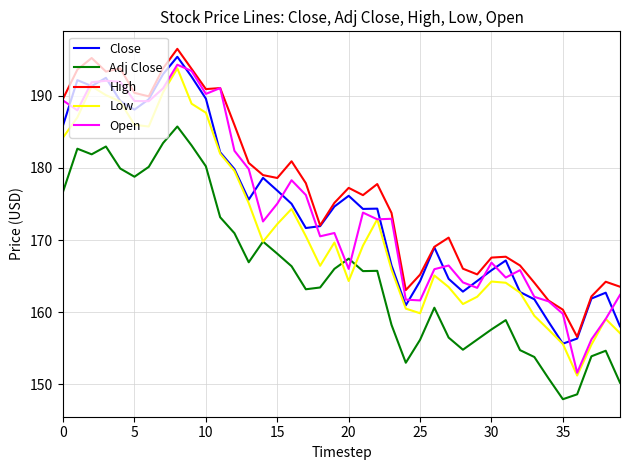

What is the maximum value for Adj Close?

185.8